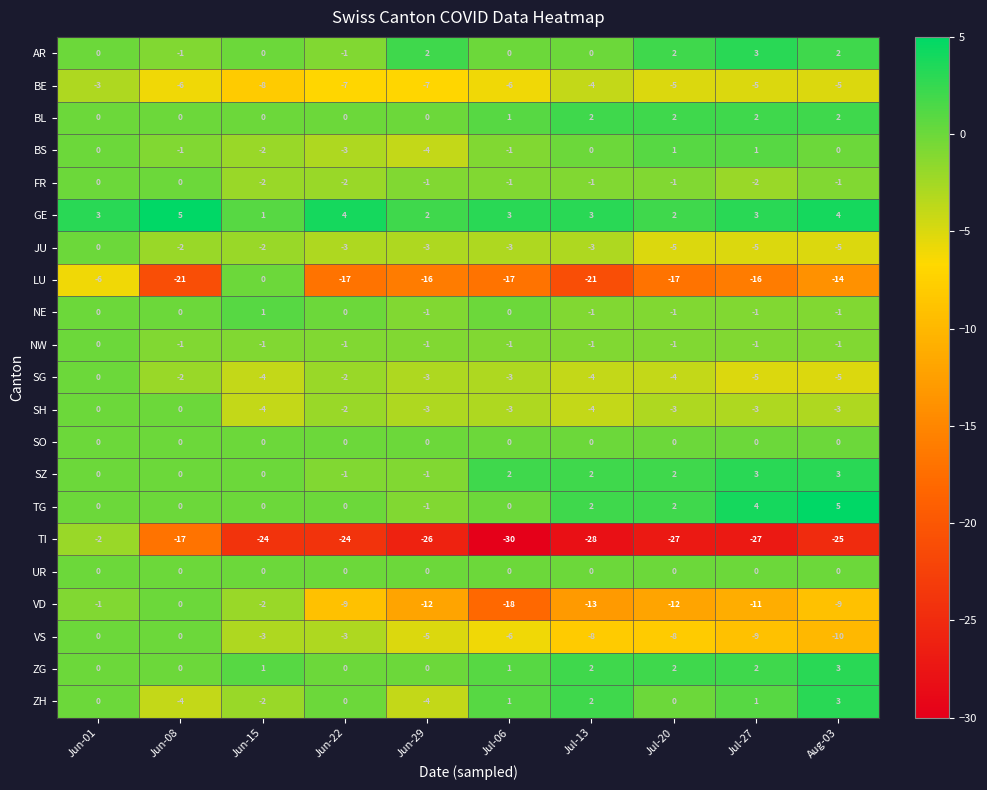

The NW series shows 0 at Jun-01. True or false?

True